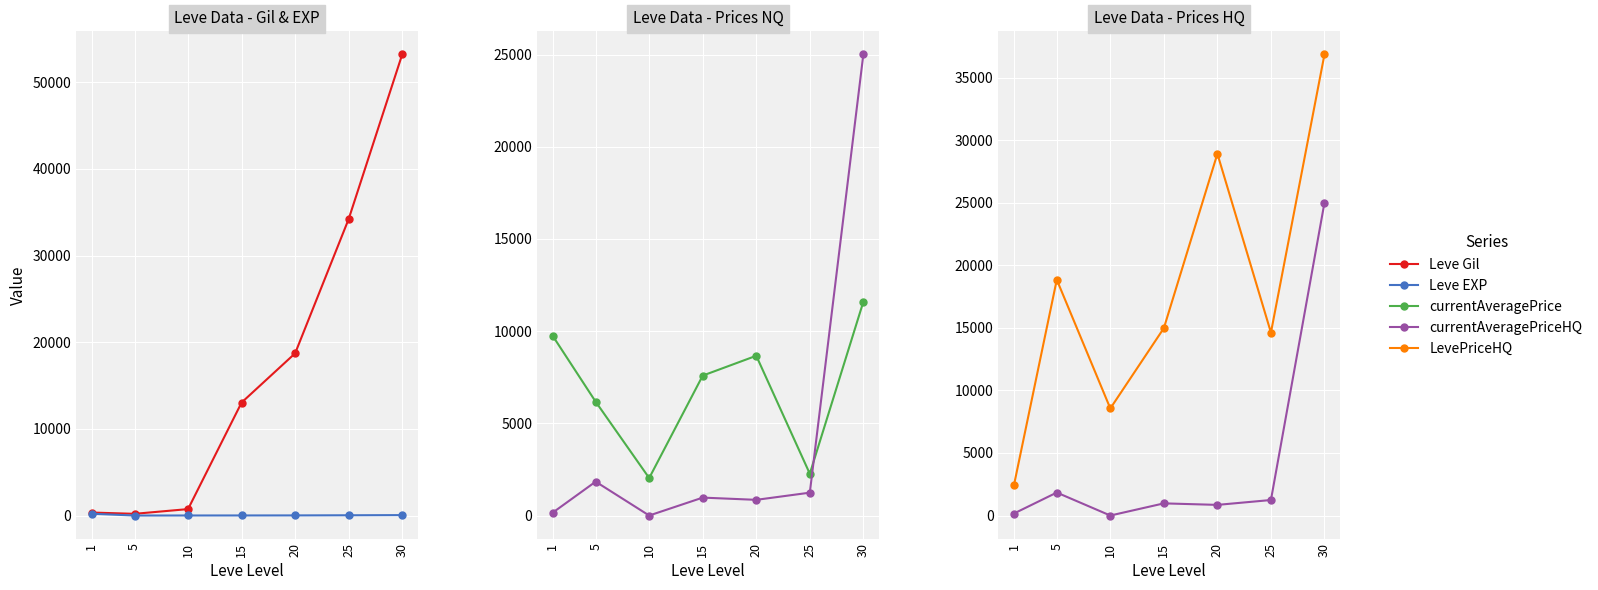

What is the value of the Leve Gil point at the 2nd from the left?

201.7